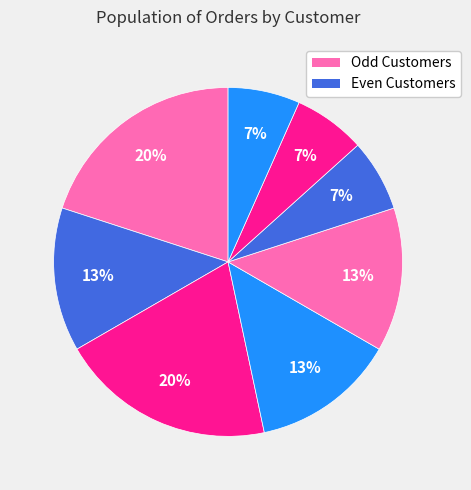

Is there any slice that represents more than half of the pie?

No